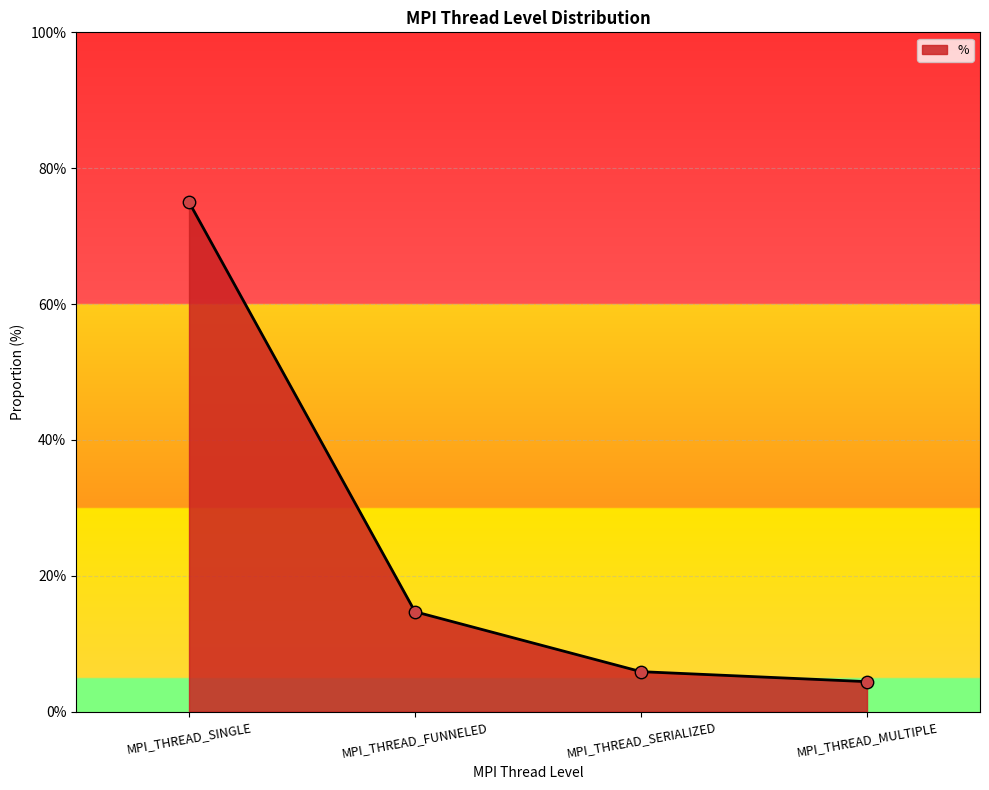

Which has a higher value, MPI_THREAD_SERIALIZED or MPI_THREAD_MULTIPLE?

MPI_THREAD_SERIALIZED